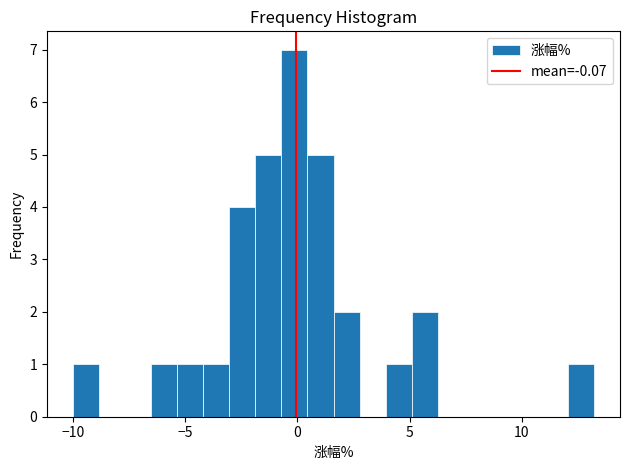

Read against the x-axis, roughly where is the centre of the tallest bar?

0.0